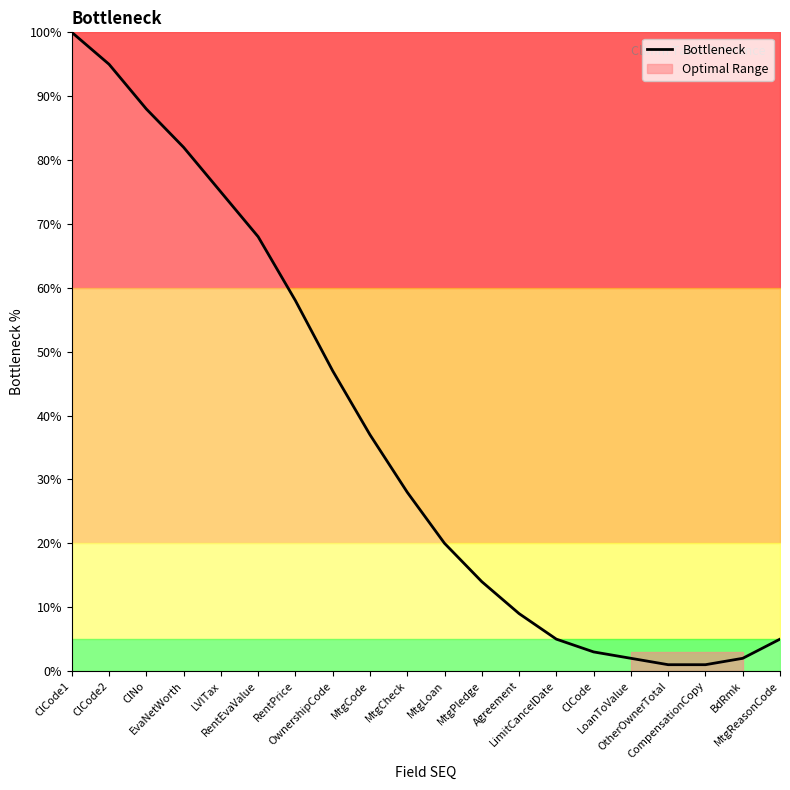

Which label corresponds to the smallest value in the chart?

OtherOwnerTotal